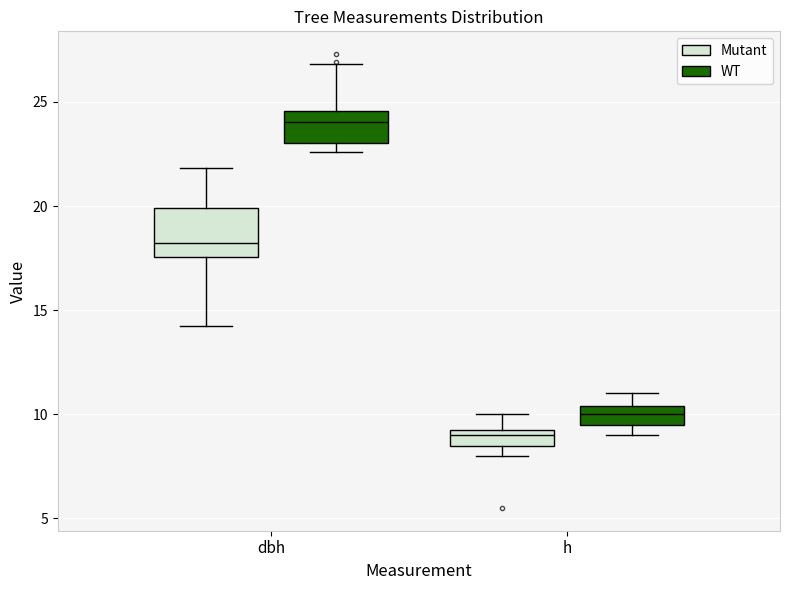

Where is the lower edge of the box for h (WT) on the y-axis? The values are not printed on the chart, so give them approximately, as read against the axis.

9.5